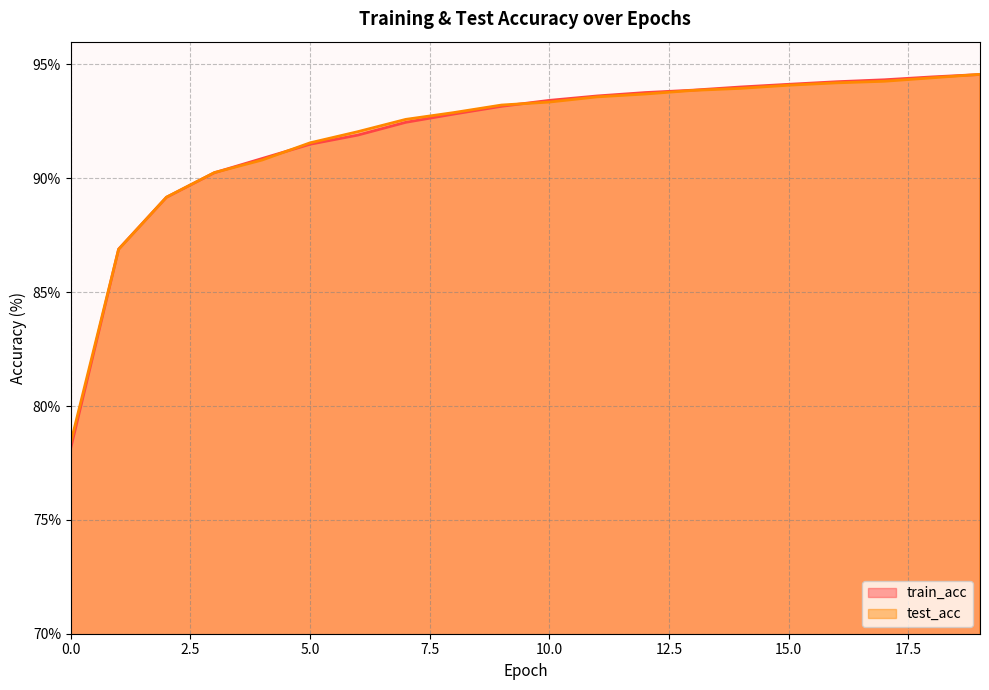

What is the average value of the train_acc series?

91.9